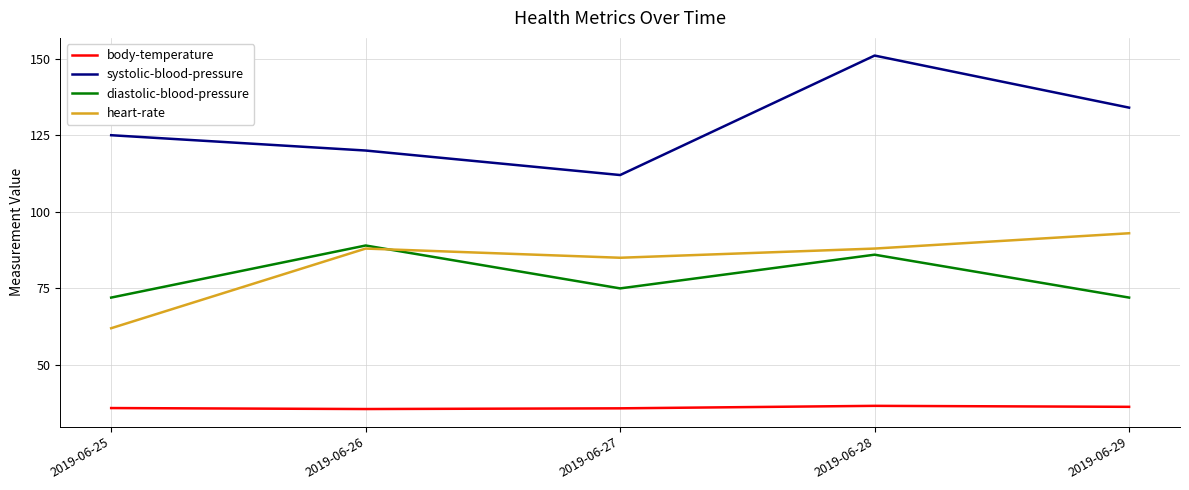

Which category has the highest value across all series?

2019-06-28